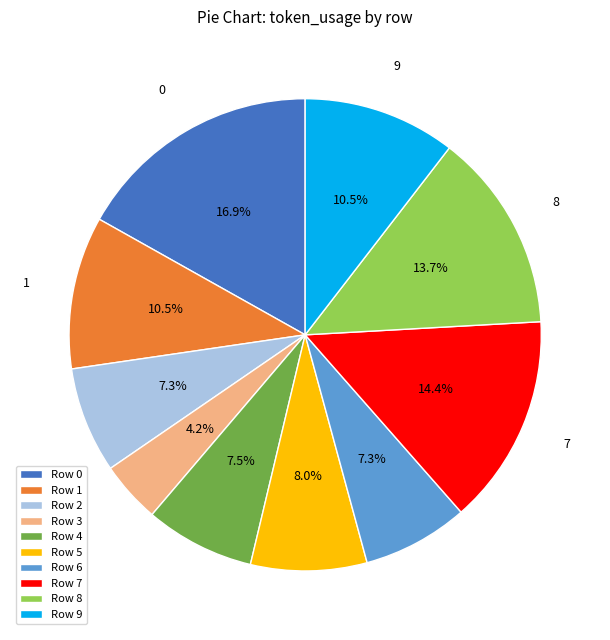

Between Row 5 and Row 1, which is larger?

Row 1